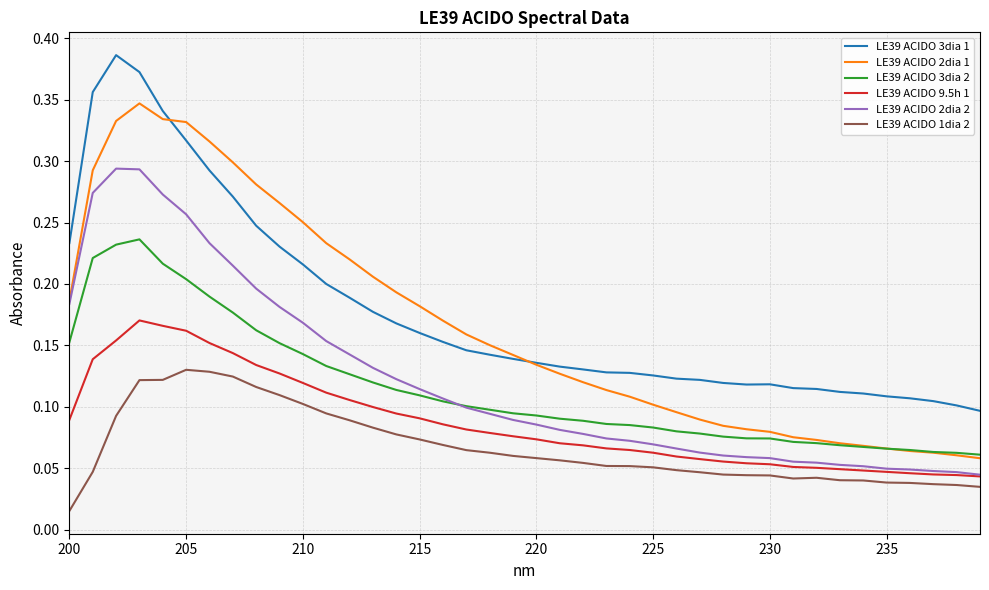

Rank the series by their maximum value, from highest to lowest.

LE39 ACIDO 3dia 1, LE39 ACIDO 2dia 1, LE39 ACIDO 2dia 2, LE39 ACIDO 3dia 2, LE39 ACIDO 9.5h 1, LE39 ACIDO 1dia 2